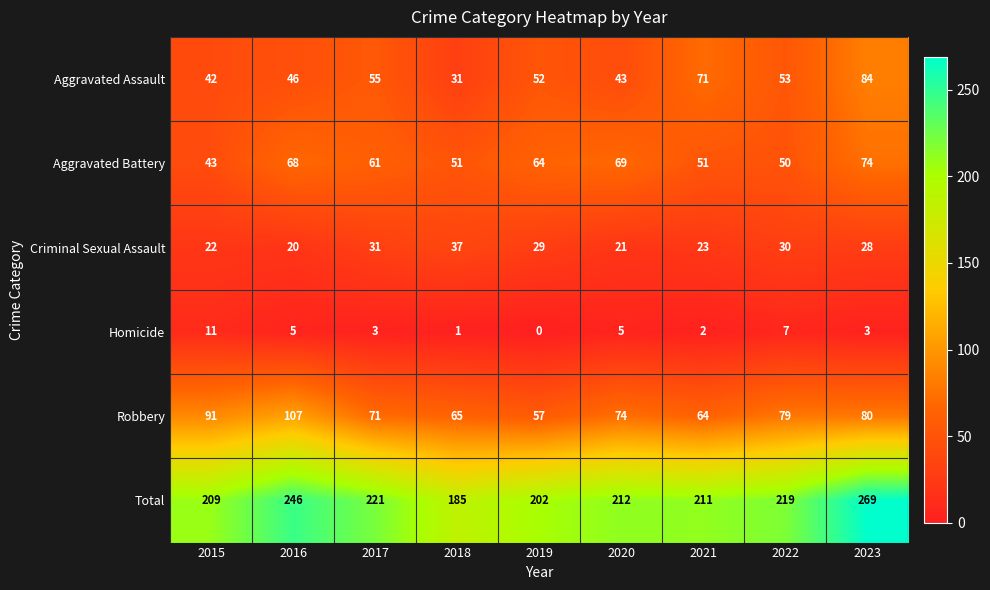

How many series are shown in this chart?

6